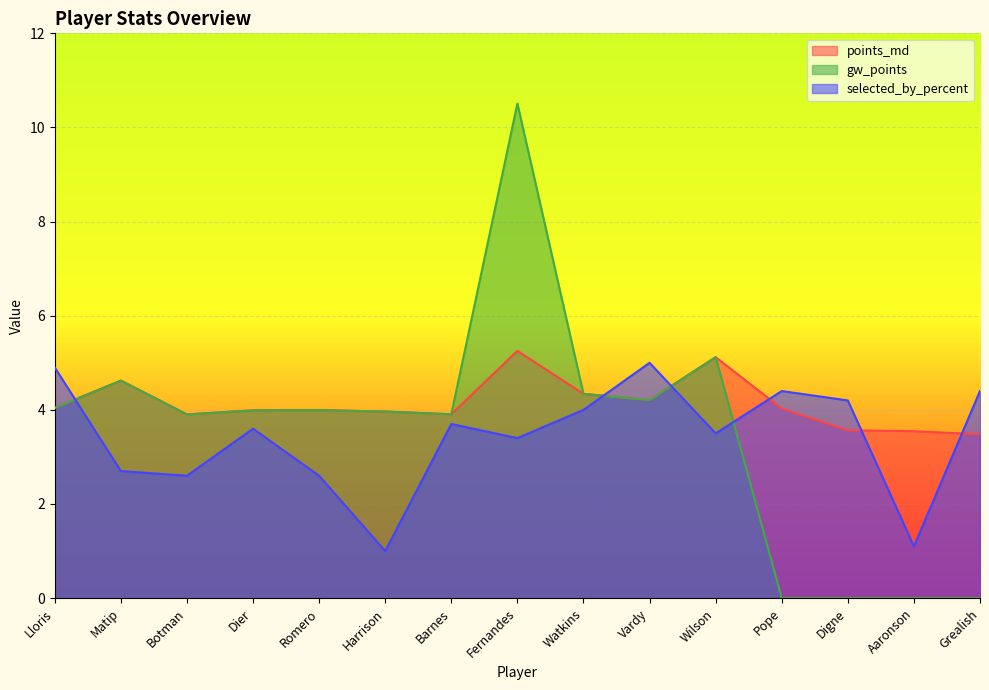

What are all the series names shown in the legend?

points_md, gw_points, selected_by_percent